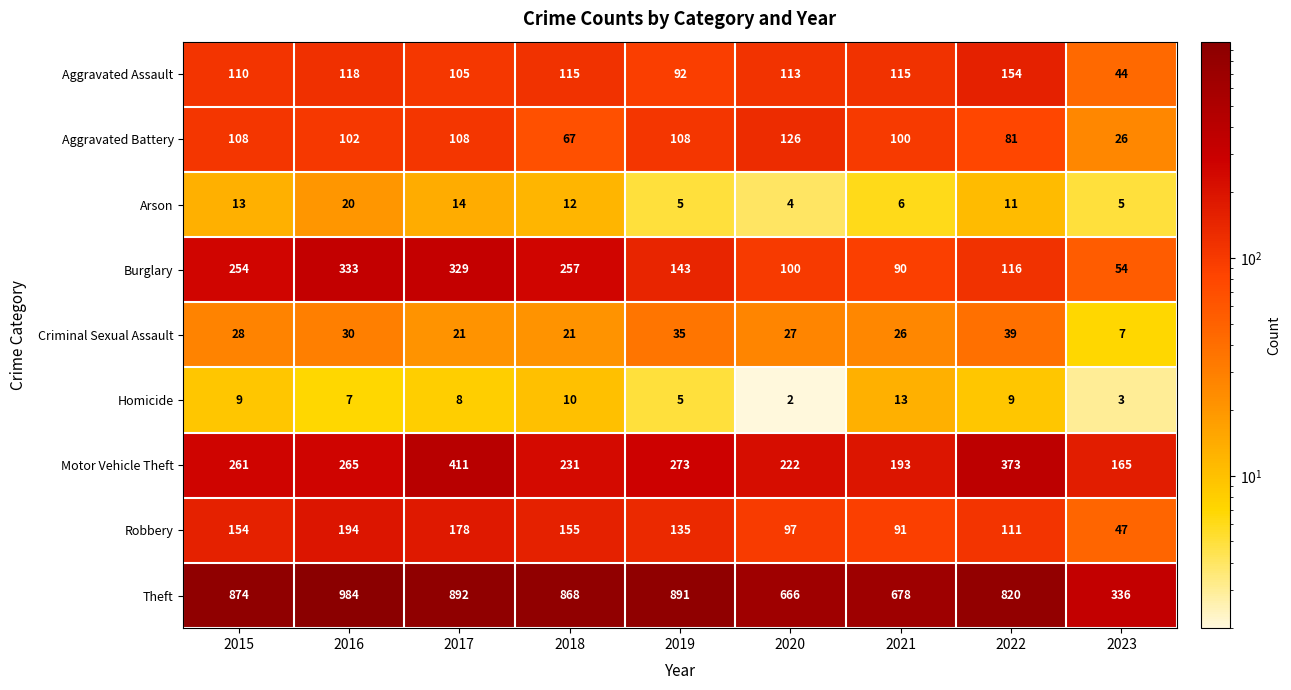

Read the Theft value at 2015.

874